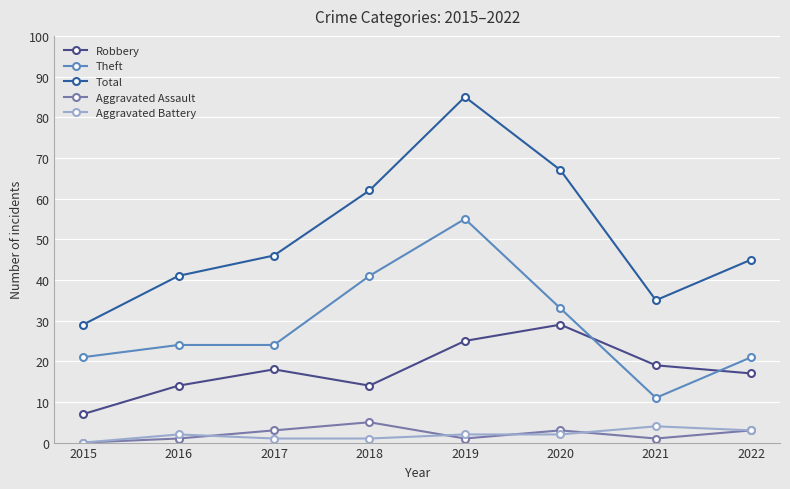

The value of Total at 2022 is 45. True or false?

True